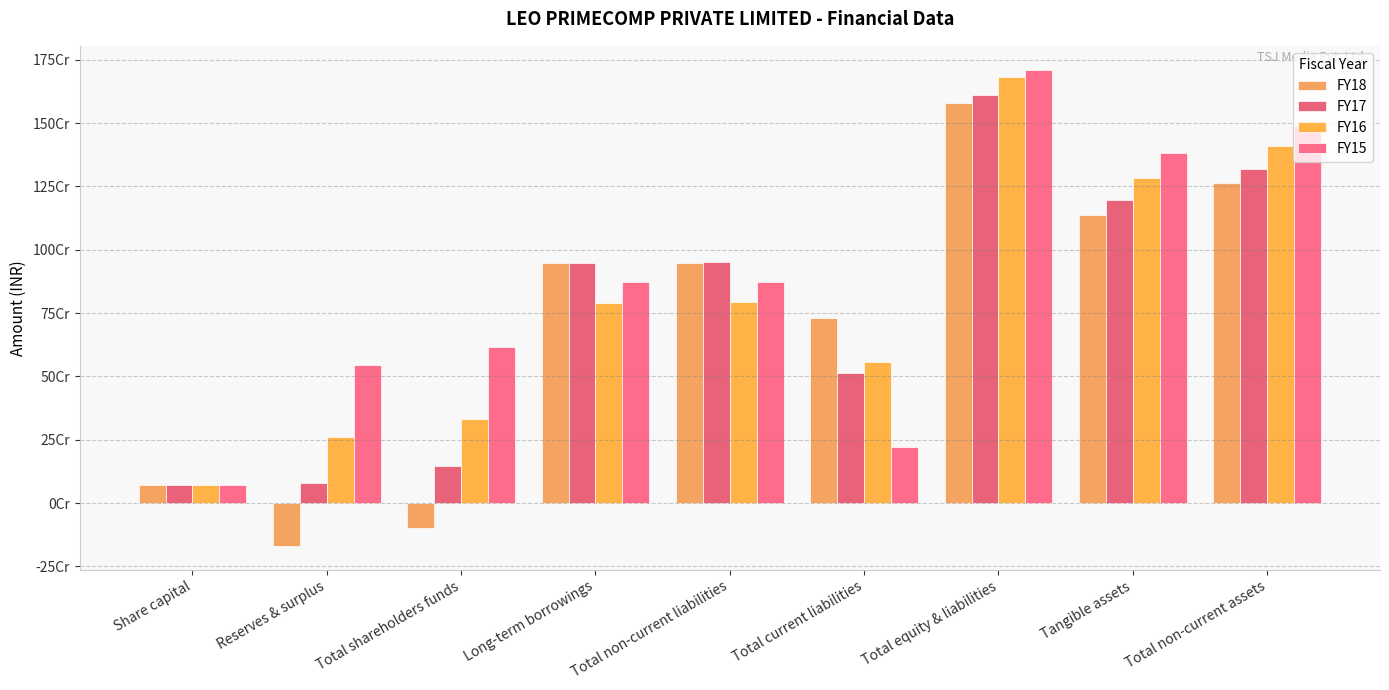

Reading right to left, what are all the values shown in this chart?

FY18: 1264131014	1138870938	1578001465	729172326	948439234	945715391	-99610095	-169585265	69975170
FY17: 1319753338	1195307218	1611280320	512094564	951589122	948815279	147596634	77621464	69975170
FY16: 1408970812	1284580325	1681428007	557620123	791542732	789176308	332265152	262289982	69975170
FY15: 1489902008	1383295058	1710705555	222692550	873187791	871228786	614825214	544850044	69975170